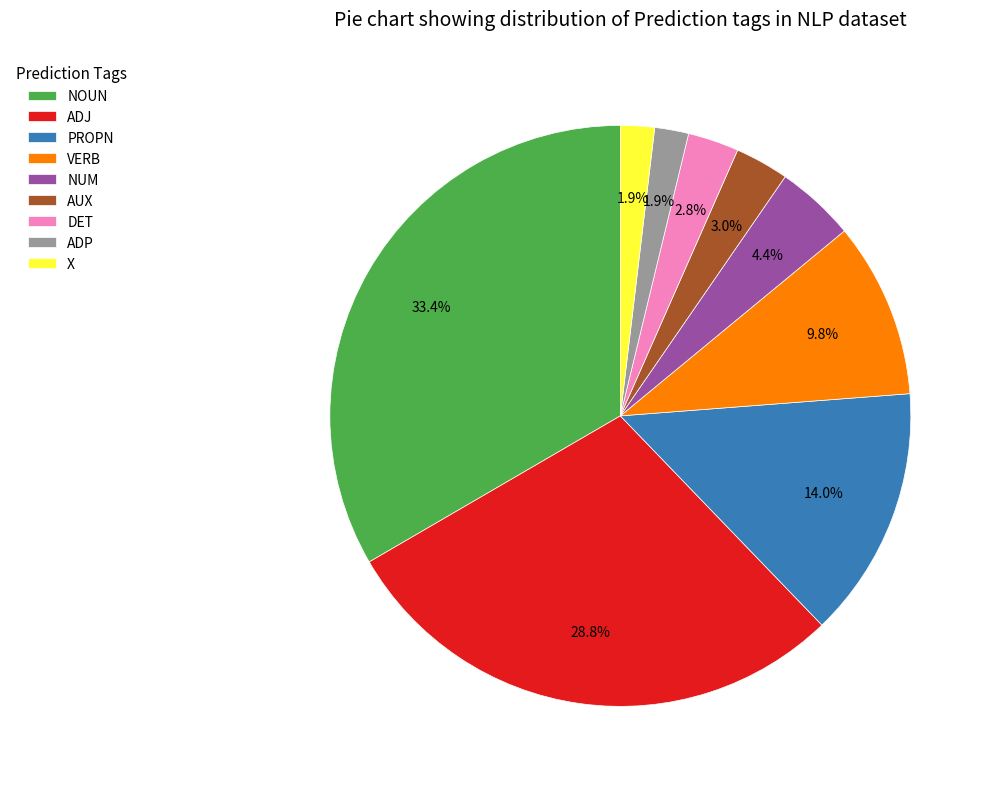

Is the sum of ADP and ADJ greater than half?

No